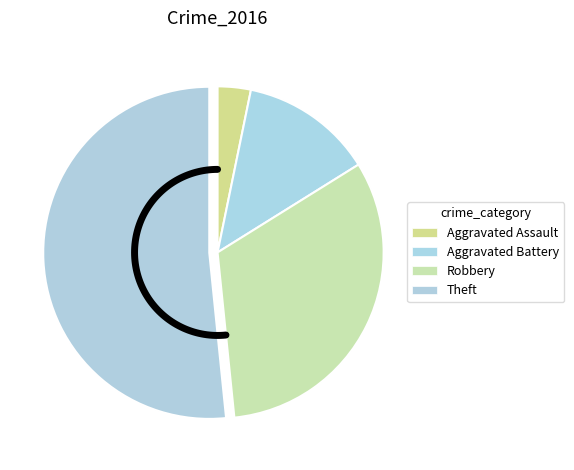

To the nearest percent, what is the difference between the Aggravated Assault and Aggravated Battery slice percentages?

10%